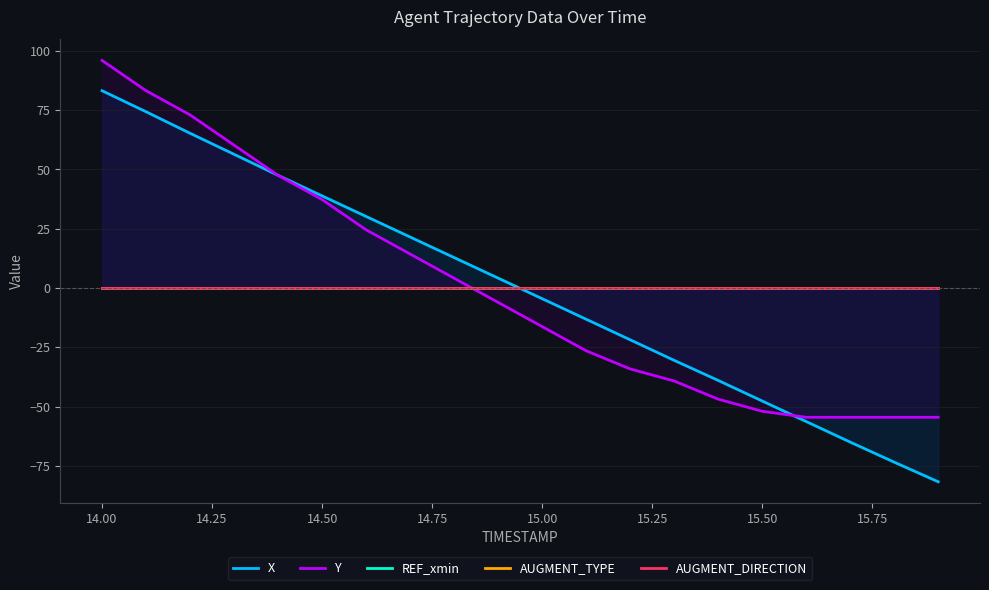

True or false: X and Y intersect in this chart.

True